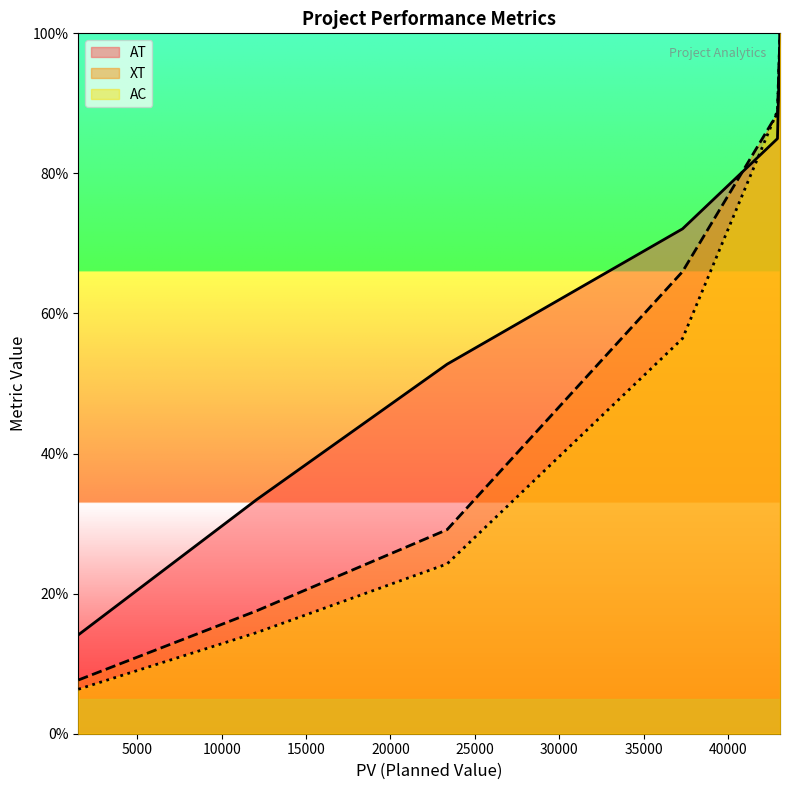

What is the maximum value for AT?

100.0